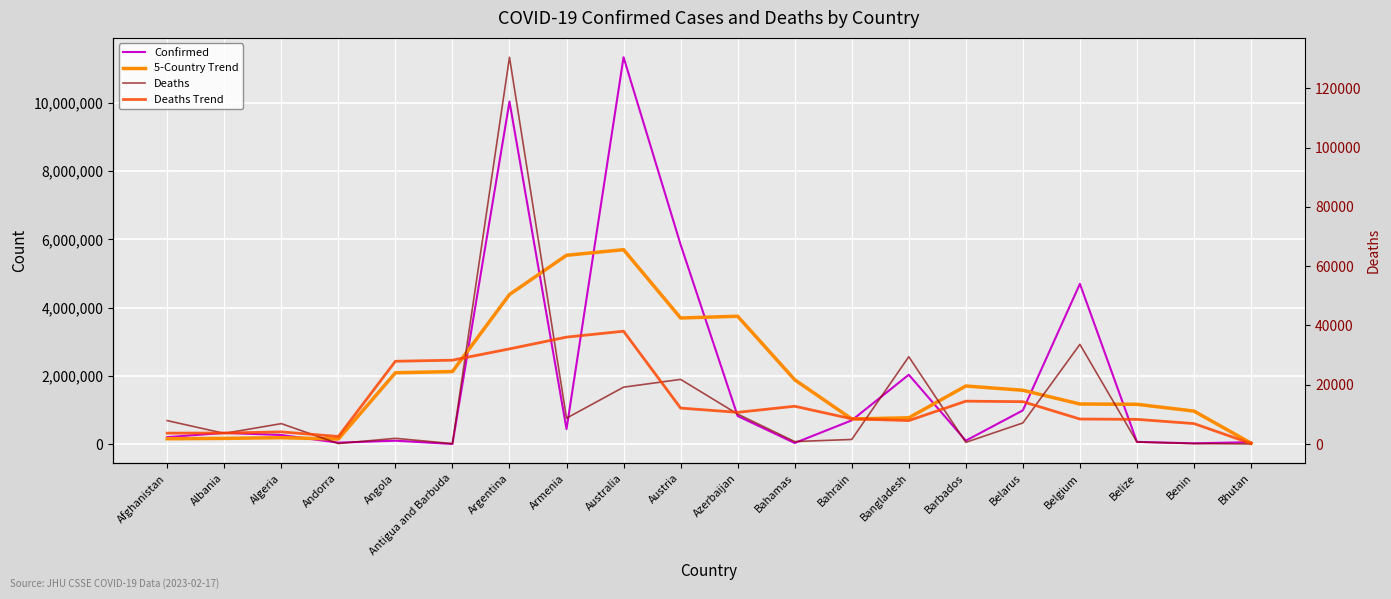

How many categories are shown in the chart?

20